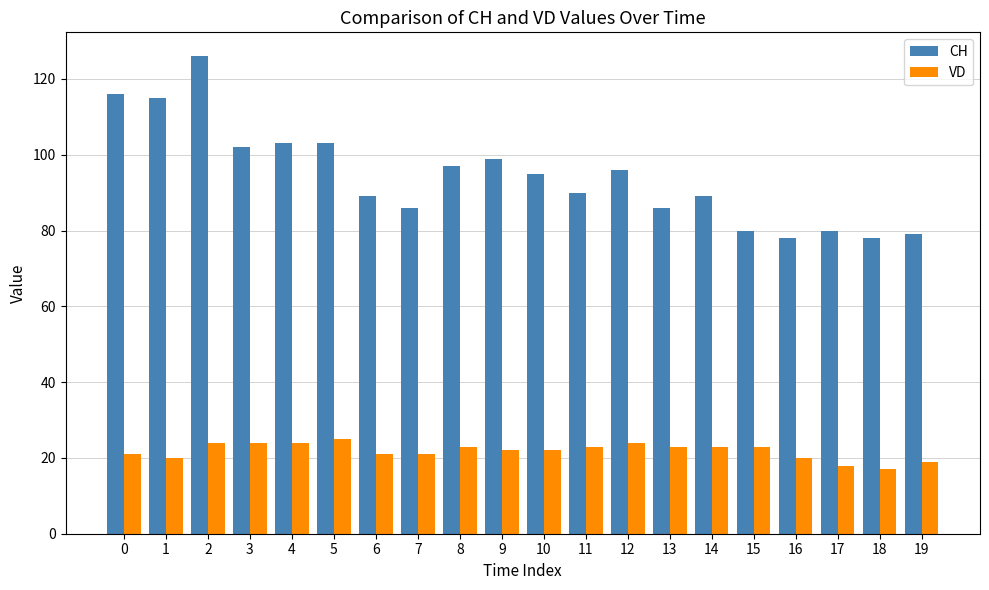

Reading left to right, transcribe all the data shown in this chart.

CH: 116	115	126	102	103	103	89	86	97	99	95	90	96	86	89	80	78	80	78	79
VD: 21	20	24	24	24	25	21	21	23	22	22	23	24	23	23	23	20	18	17	19